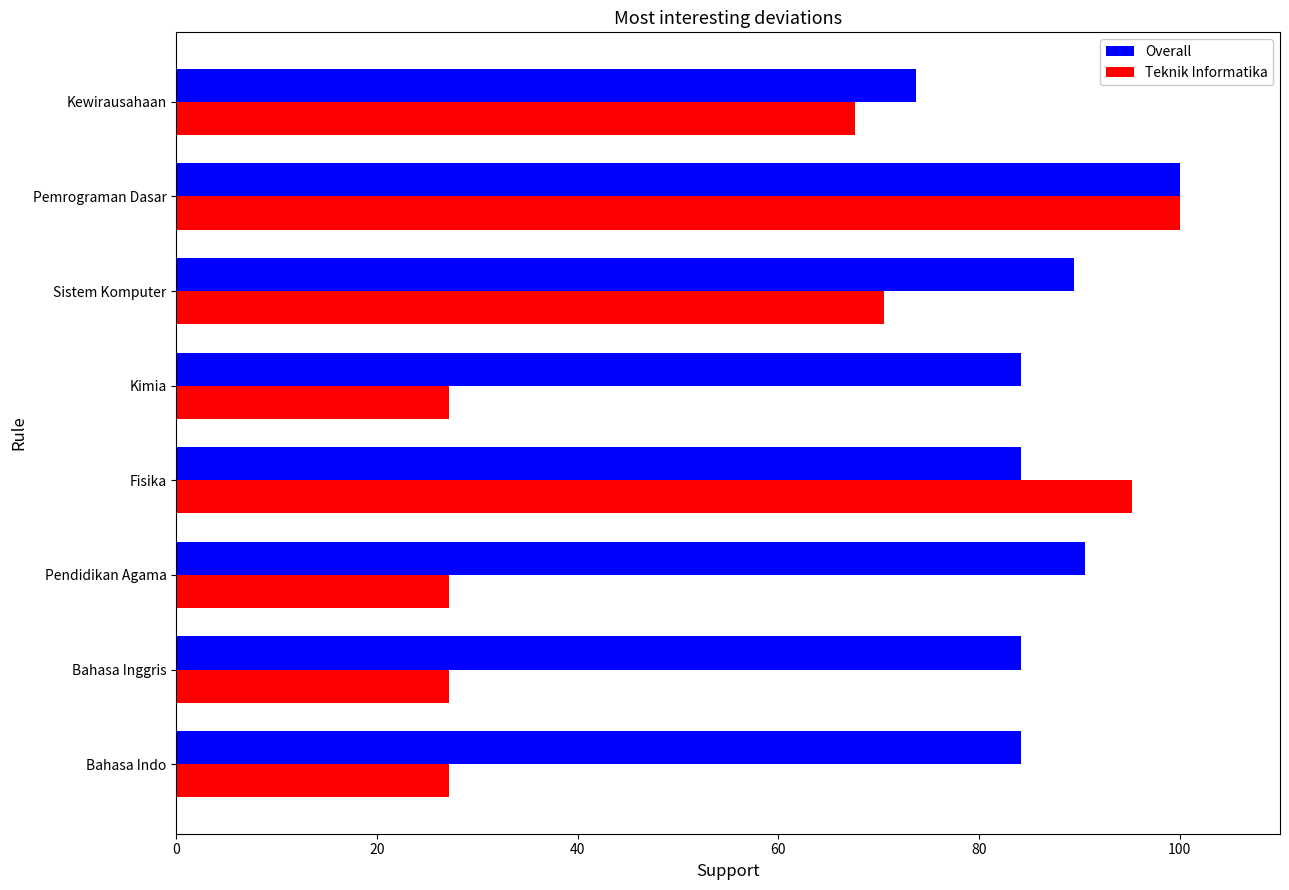

How many values in the Teknik Informatika series are below 67?

4